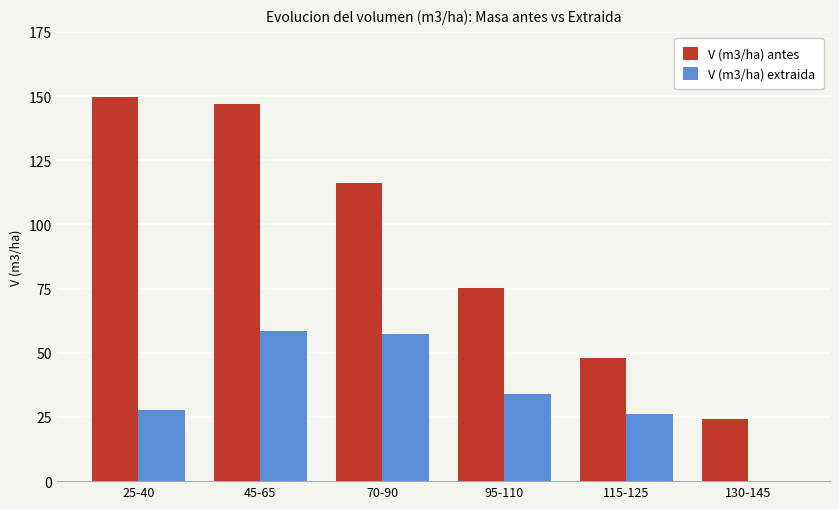

Where is V (m3/ha) antes nearest to the value 87?

95-110